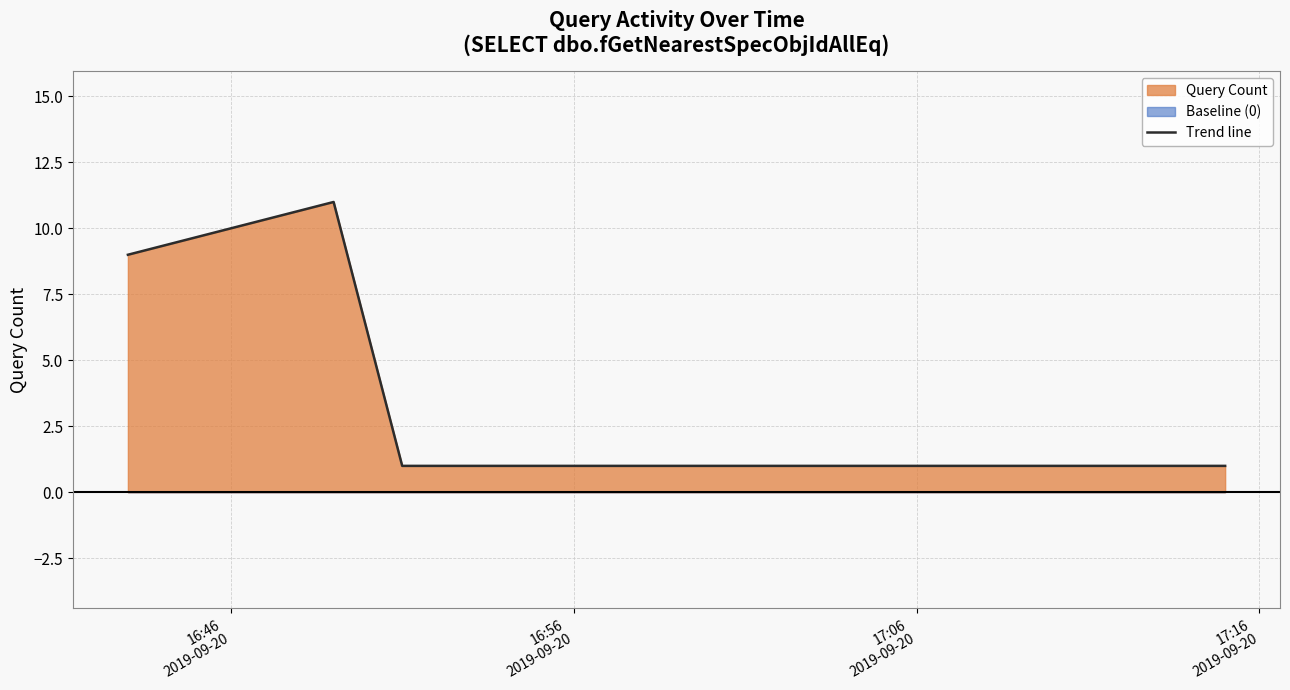

What is the sum of all values?

23